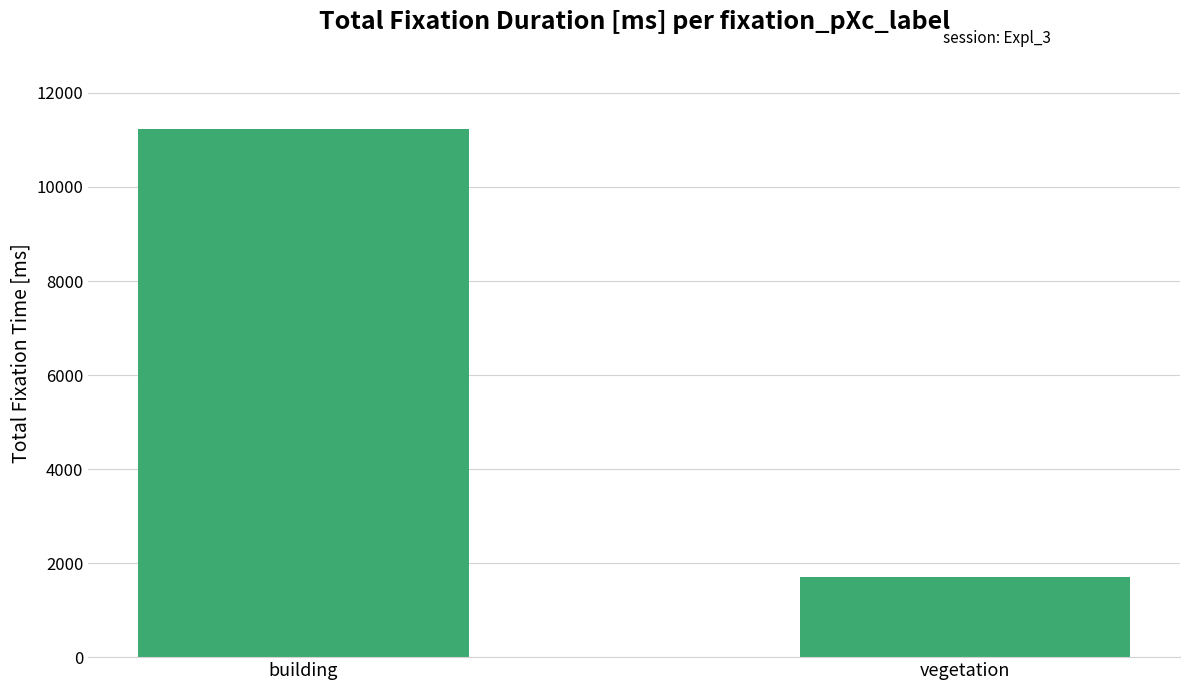

Which category has the highest value across all series?

building